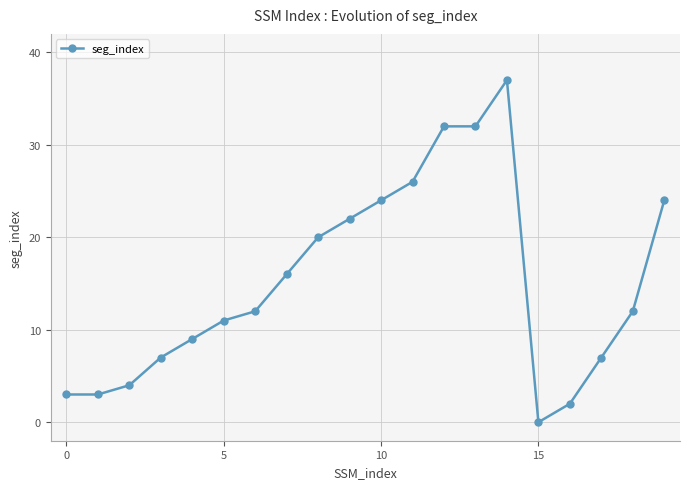

What is the maximum value shown in the chart?

37